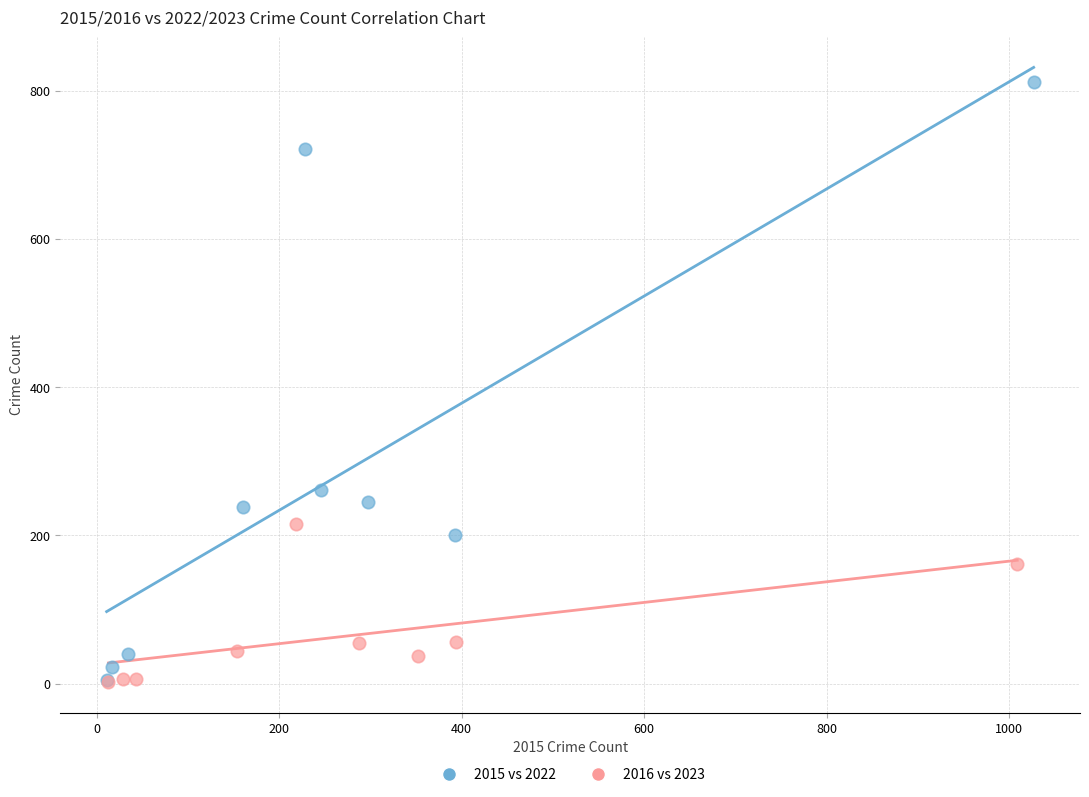

Which series reaches the maximum Y coordinate?

2015 vs 2022